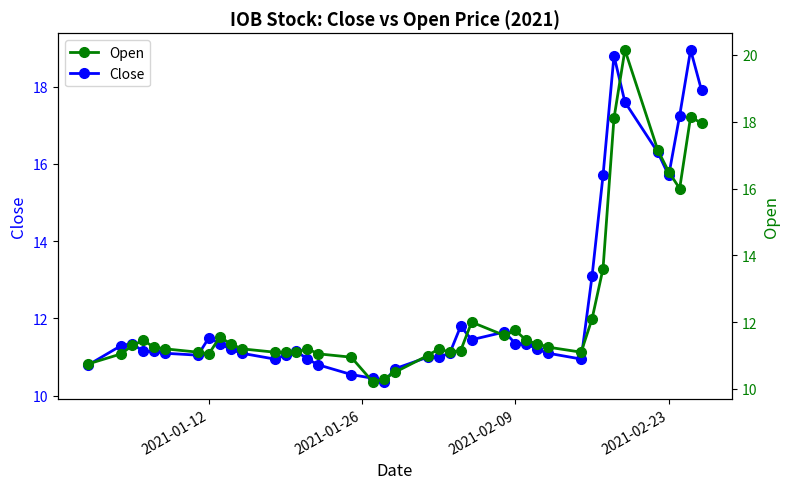

In Open, how many points are higher than both neighbors (excluding endpoints)?

8